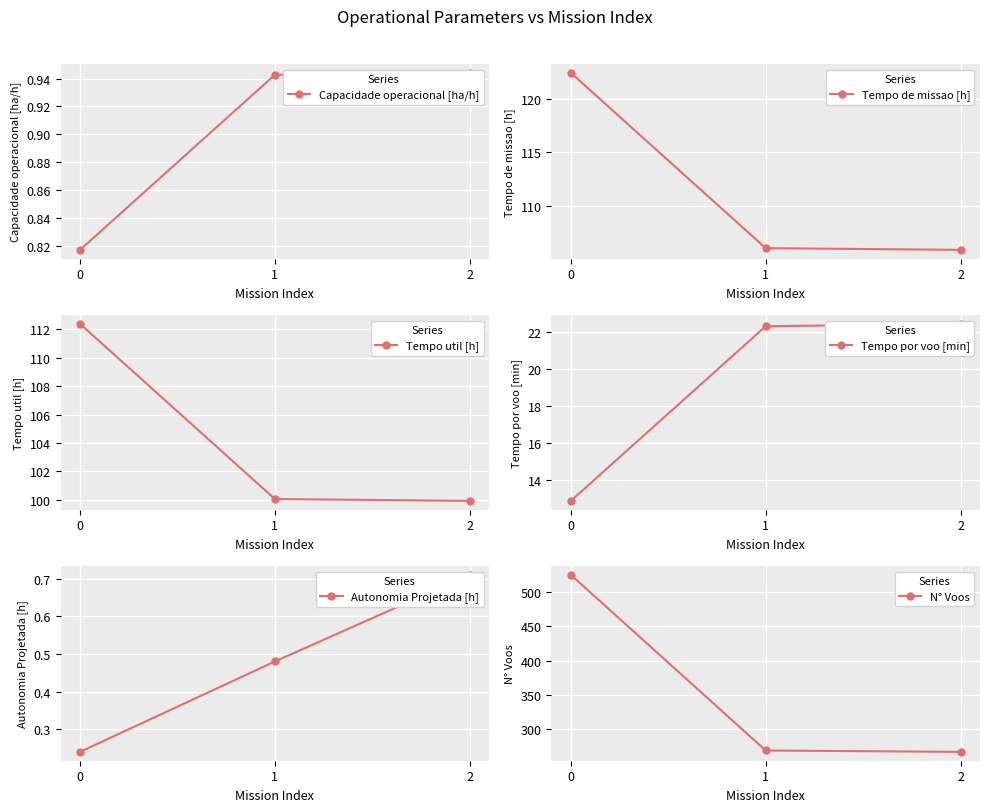

Which series has the largest total across all categories?

N° Voos